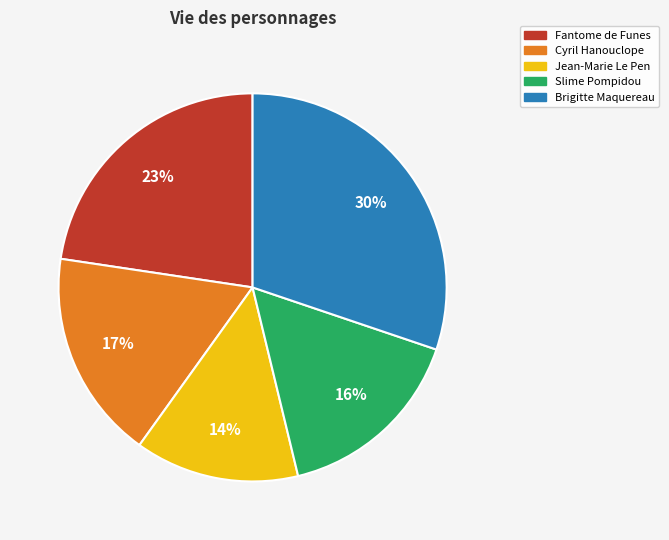

Rank the categories by value from lowest to highest.

Jean-Marie Le Pen, Slime Pompidou, Cyril Hanouclope, Fantome de Funes, Brigitte Maquereau